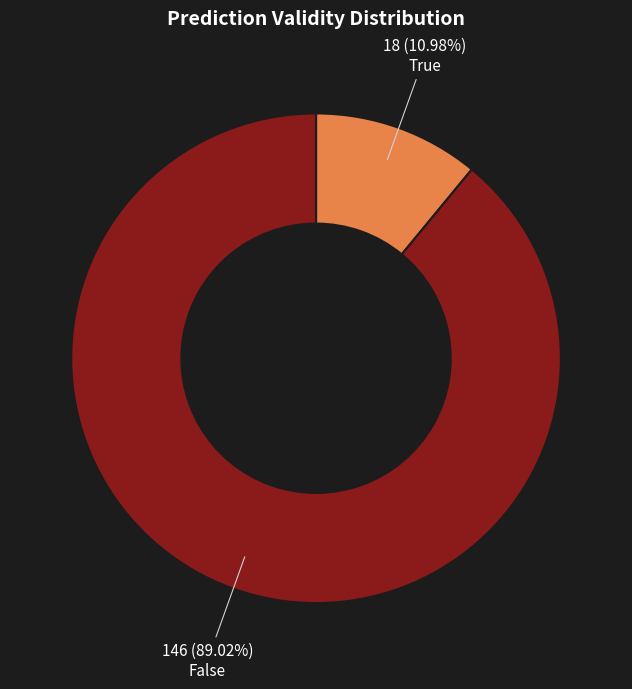

What percentage is the True slice, to the nearest percent?

11%